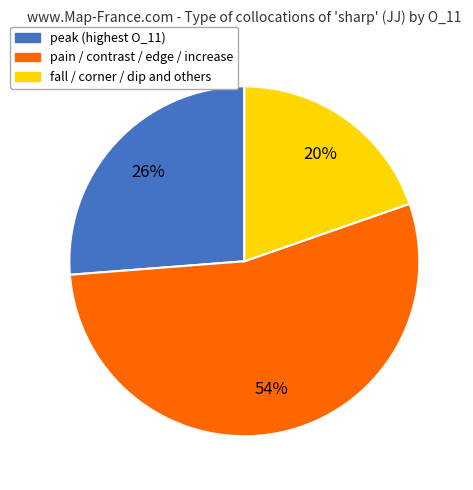

To the nearest percent, what is the average slice percentage?

33%